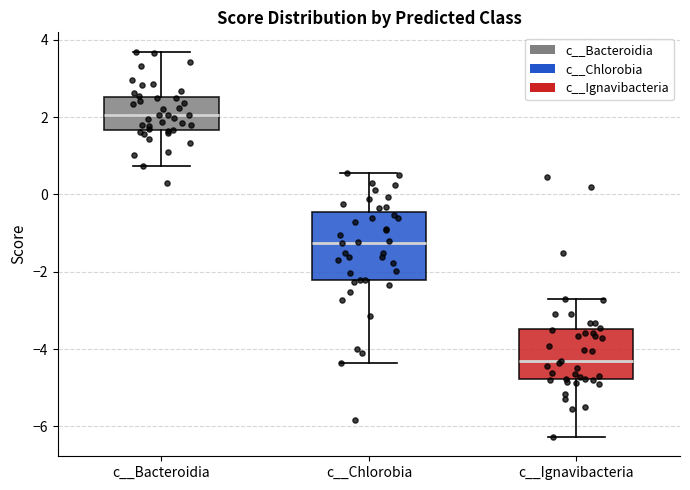

Where is the lower edge of the box for c__Chlorobia on the y-axis? The values are not printed on the chart, so give them approximately, as read against the axis.

-2.2